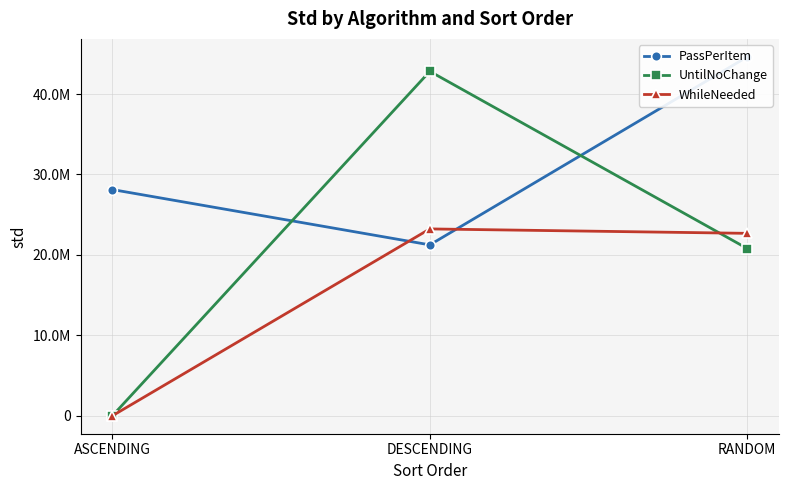

List the labels in order of WhileNeeded value, largest first.

DESCENDING, RANDOM, ASCENDING